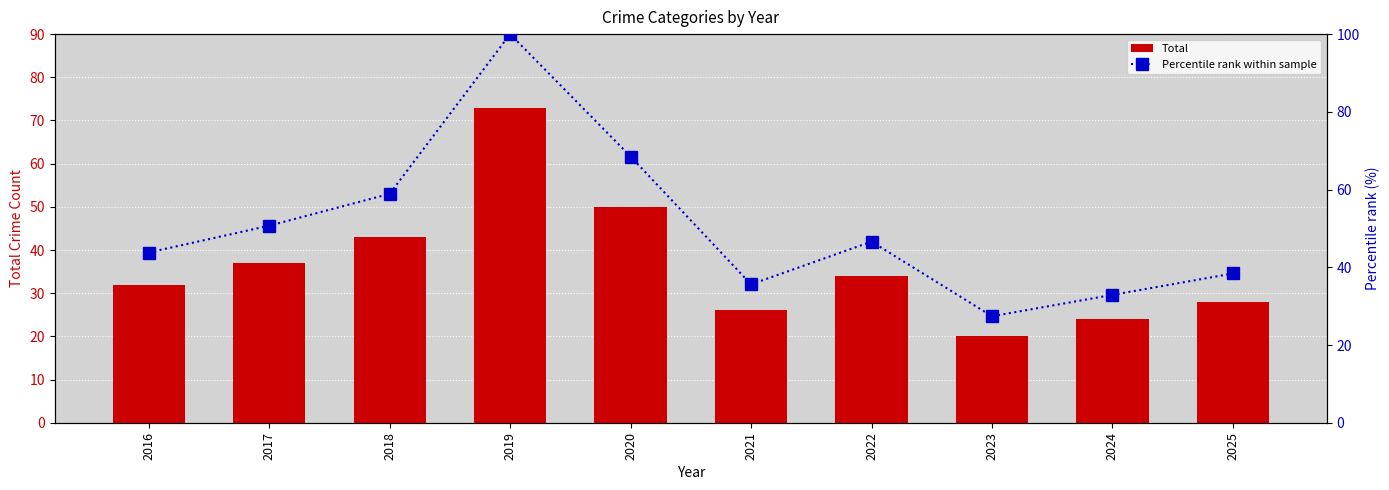

How many values in the Total series exceed 34?

4